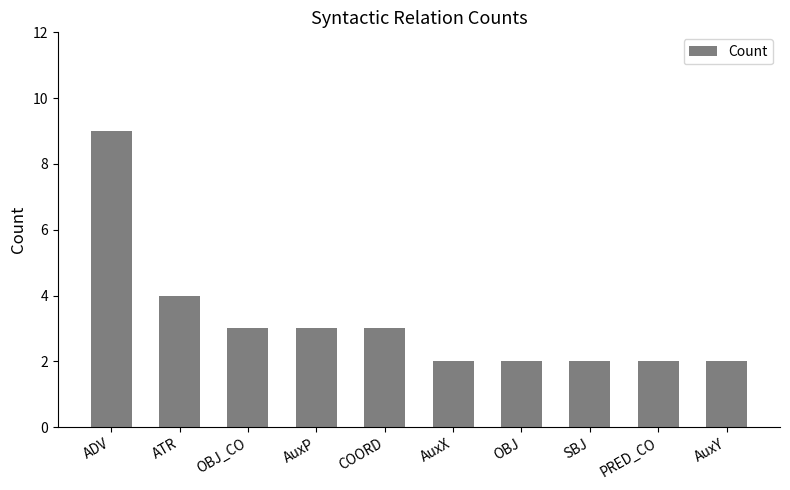

At which label does the data first exceed 3?

ADV